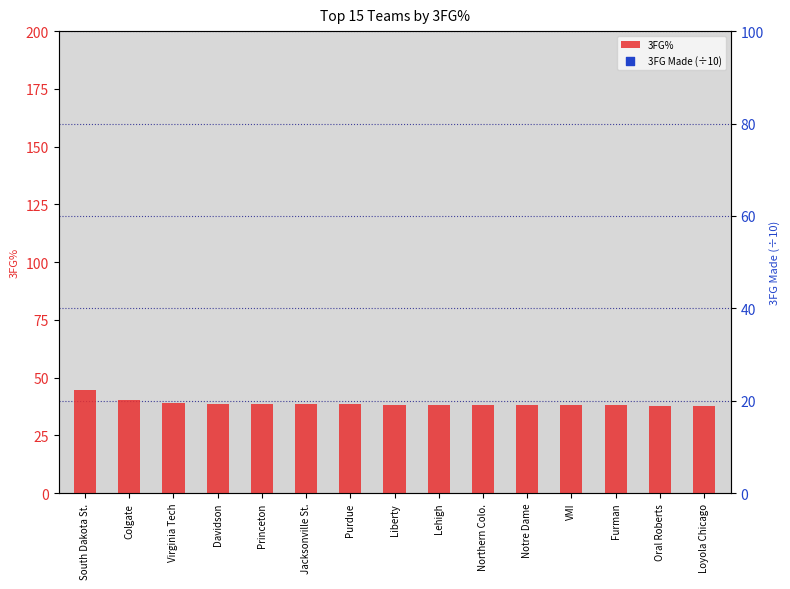

Which series reaches the minimum Y coordinate?

3FG%